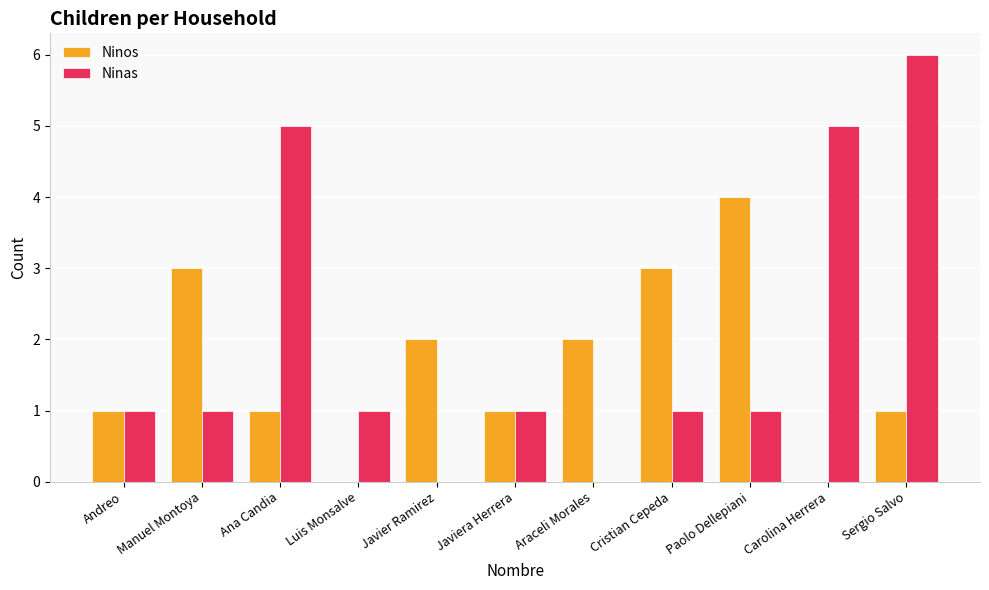

Count the number of data series in this chart.

2